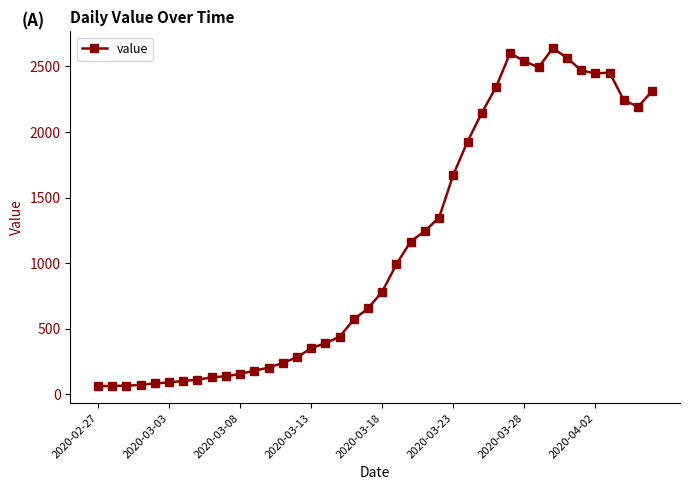

What is the difference between the second highest and minimum values?

2541